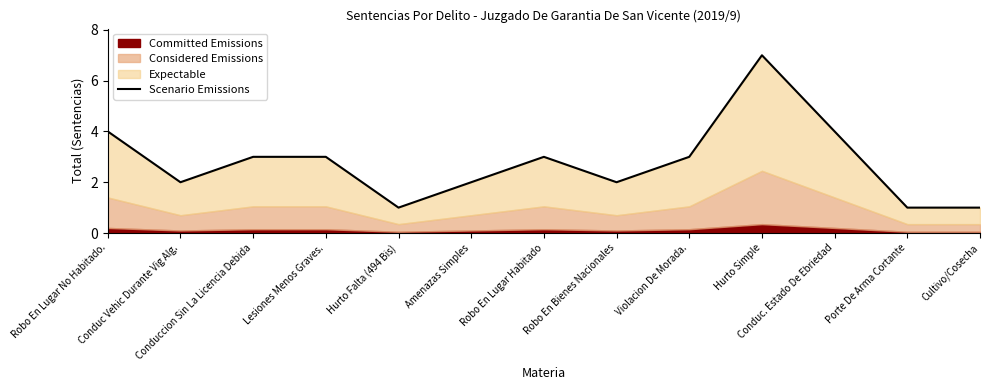

The value at Robo En Lugar Habitado is 3. True or false?

True